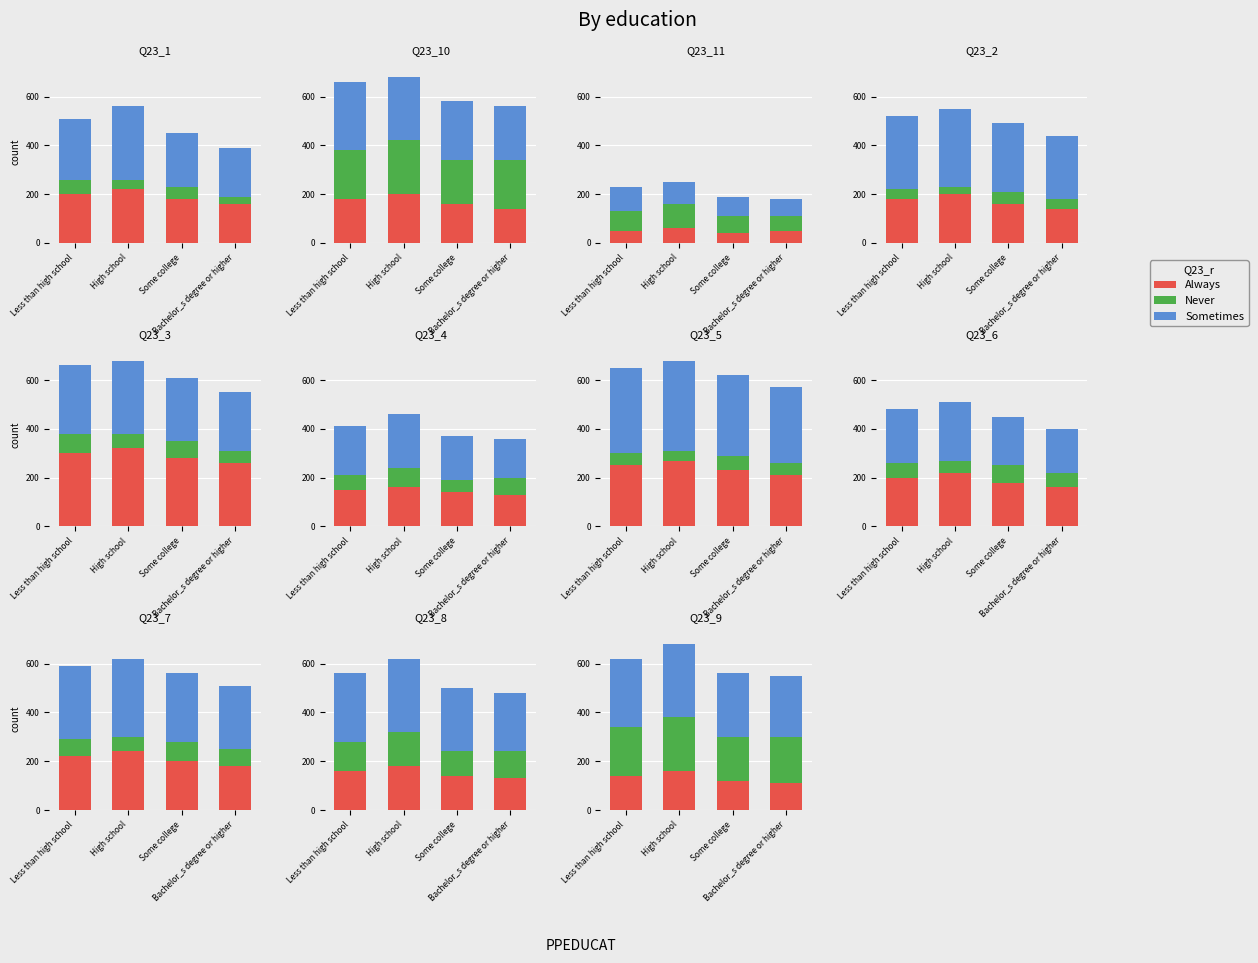

How many Never values are between 190 and 220?

3